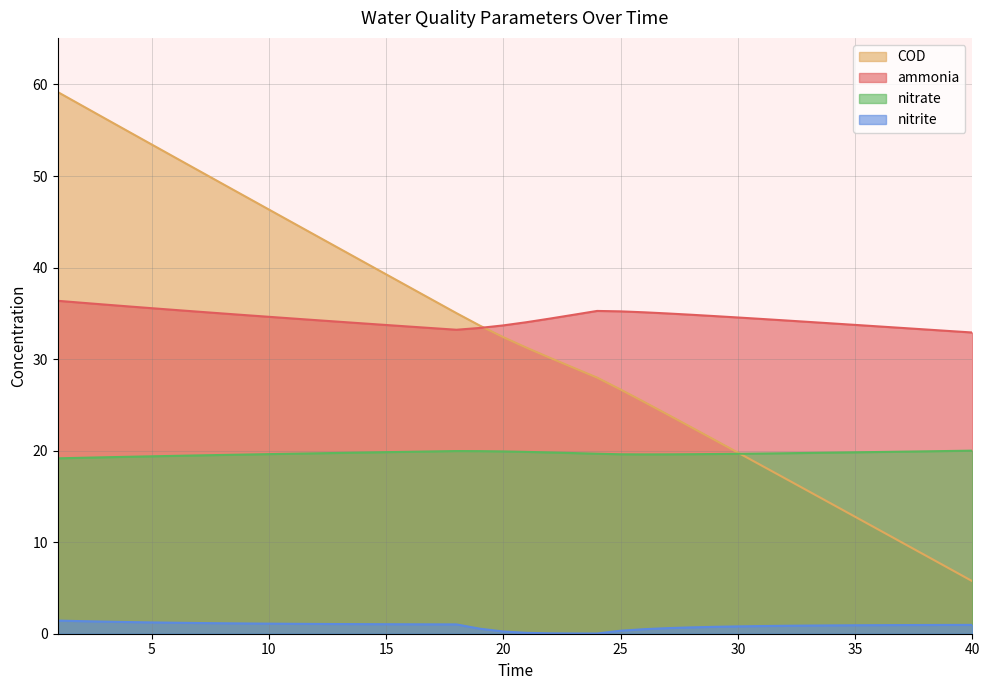

Does the chart have visible grid lines?

Yes